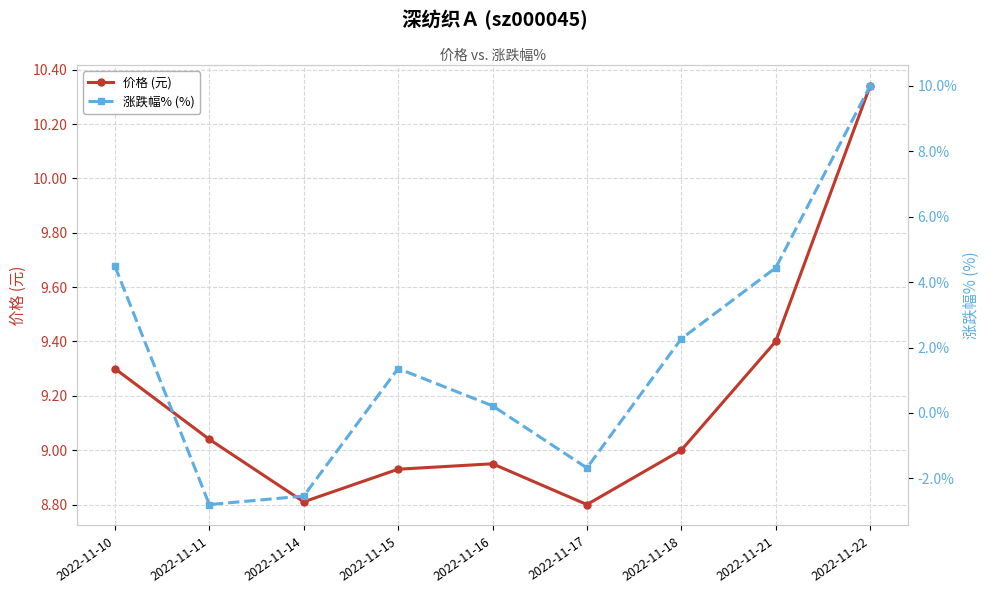

What is the difference between the highest and lowest values at 2022-11-10?

4.8